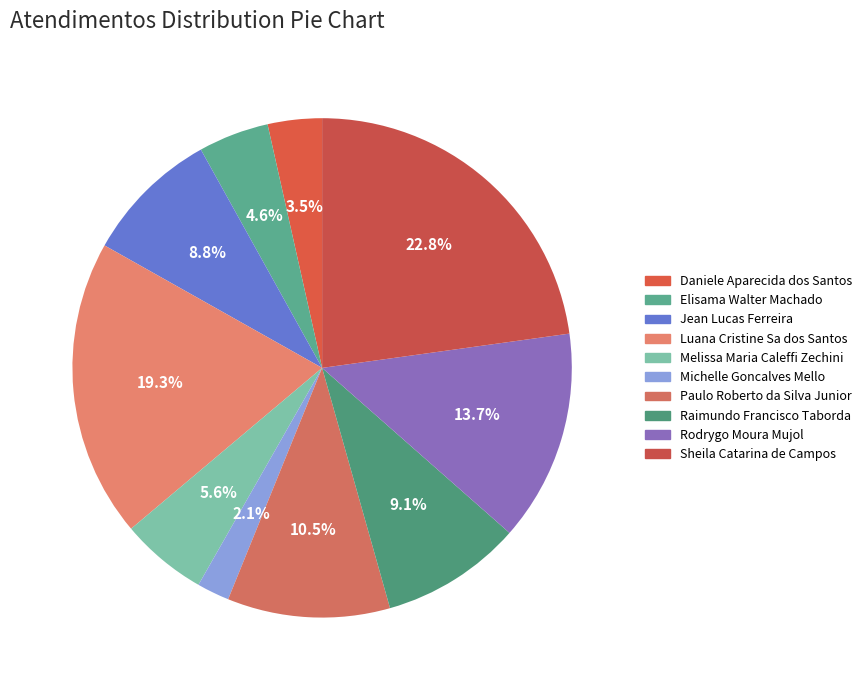

Rank the categories by value from lowest to highest.

Michelle Goncalves Mello, Daniele Aparecida dos Santos, Elisama Walter Machado, Melissa Maria Caleffi Zechini, Jean Lucas Ferreira, Raimundo Francisco Taborda, Paulo Roberto da Silva Junior, Rodrygo Moura Mujol, Luana Cristine Sa dos Santos, Sheila Catarina de Campos